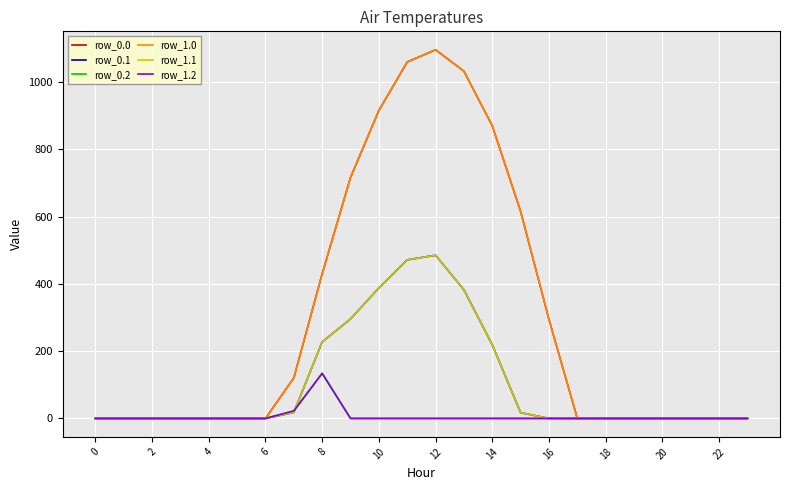

At which category is the sum across all series the highest?

12